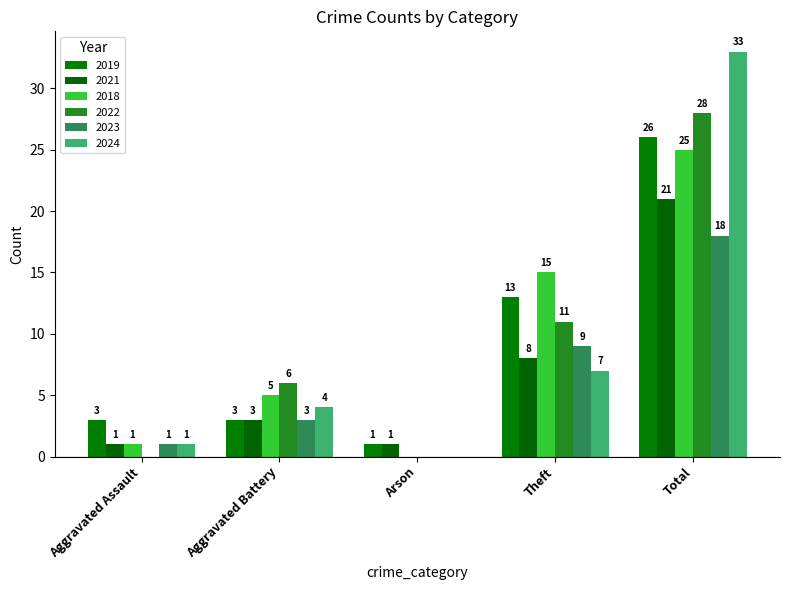

What are all the series names shown in the legend?

2019, 2021, 2018, 2022, 2023, 2024